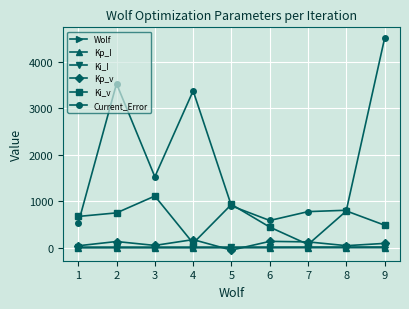

What is the sum of the Ki_v values at 2 and 9?

1230.6